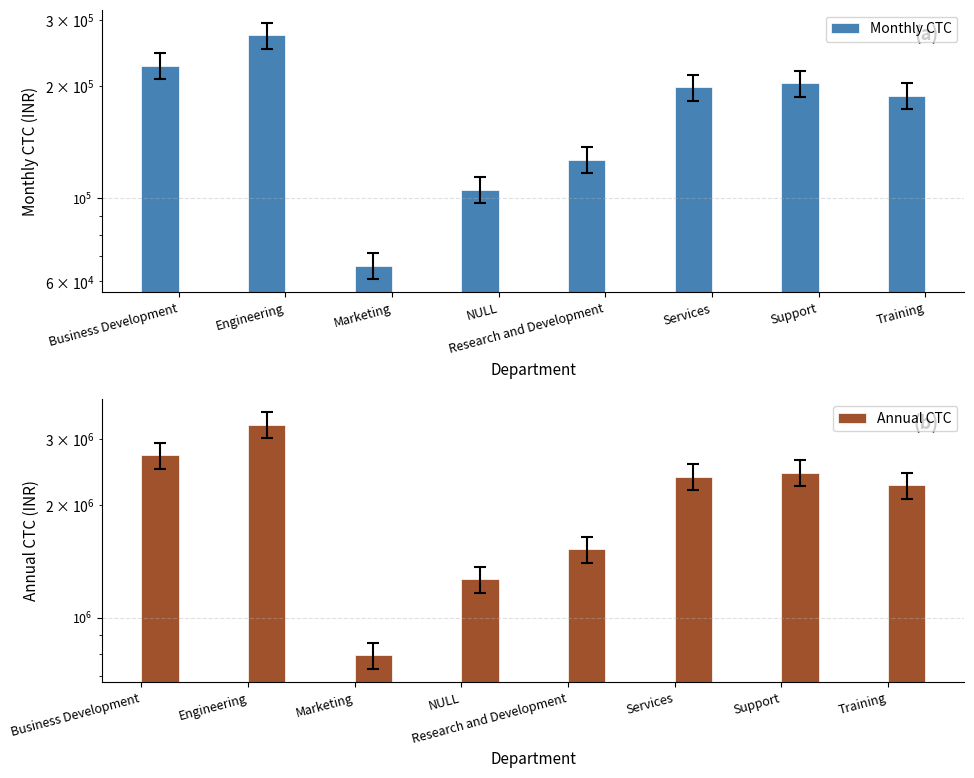

The value of Monthly CTC at NULL is 157912.5. True or false?

False